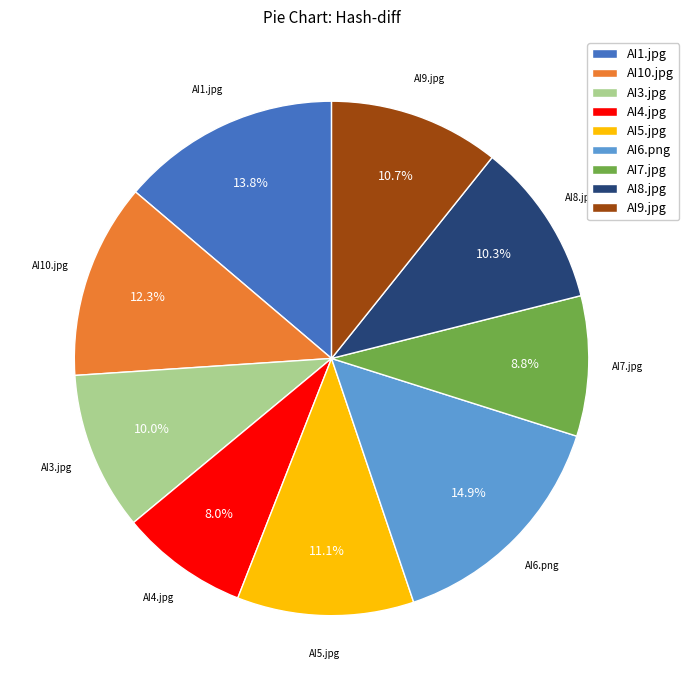

Combined, do AI6.png and AI4.jpg account for over 50%?

No